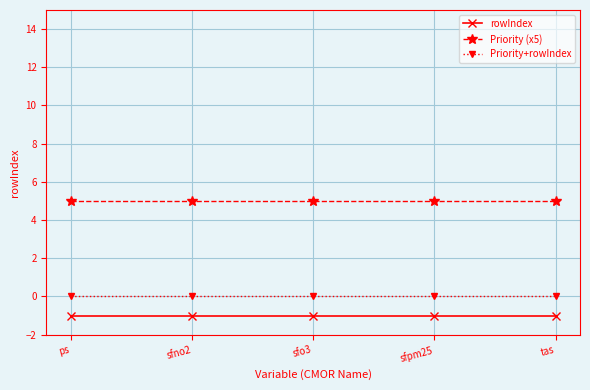

What is the greatest value displayed?

5